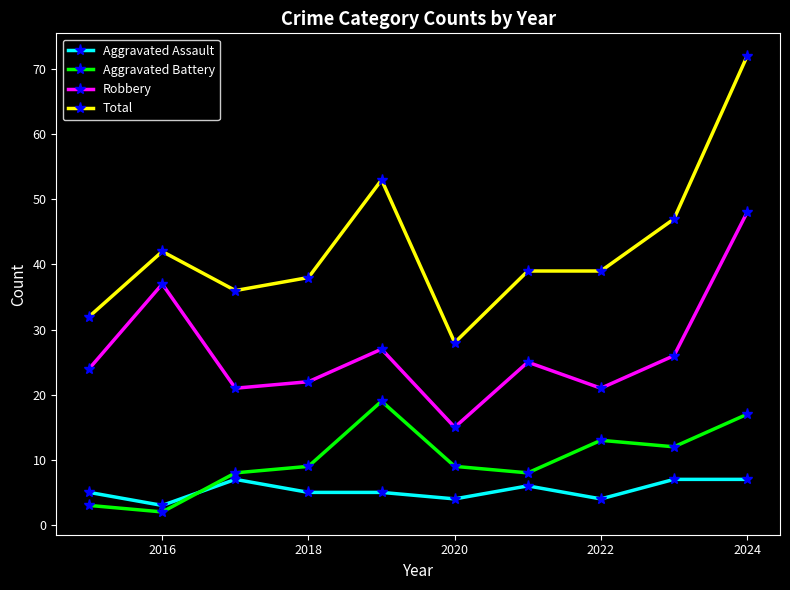

What is the lowest value of the Aggravated Assault series?

3